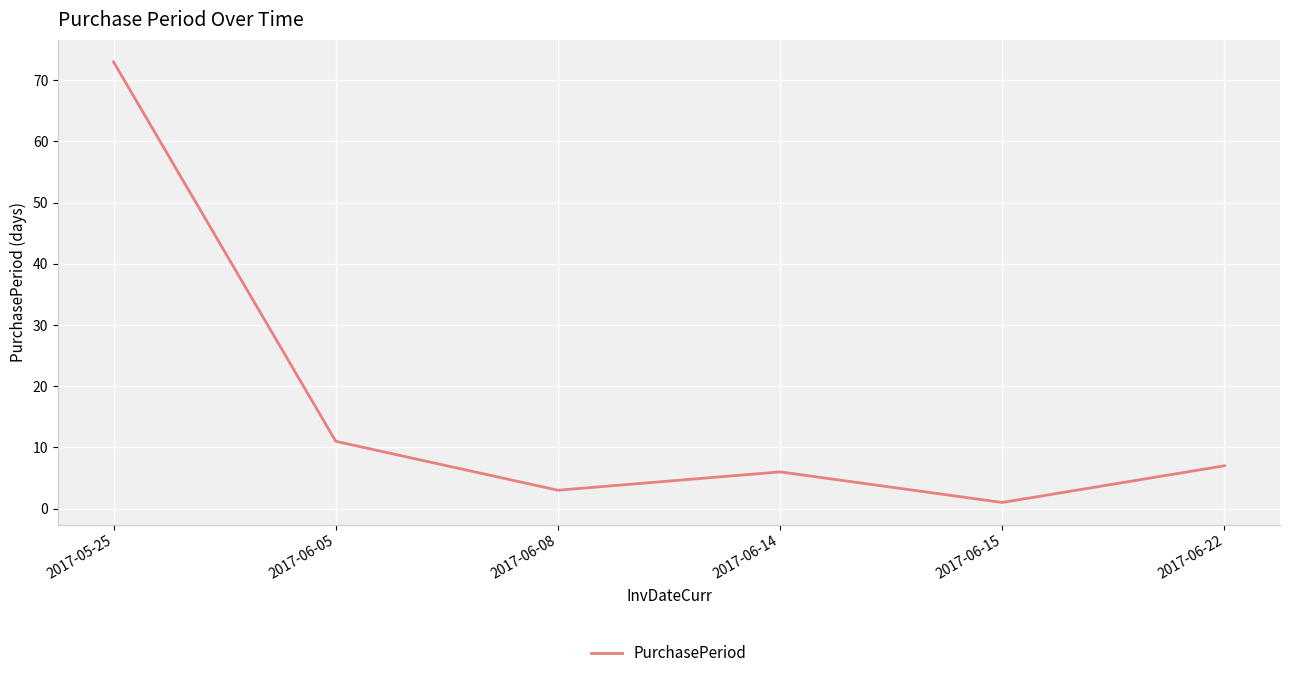

True or false: the data shows 73 at 2017-05-25.

True